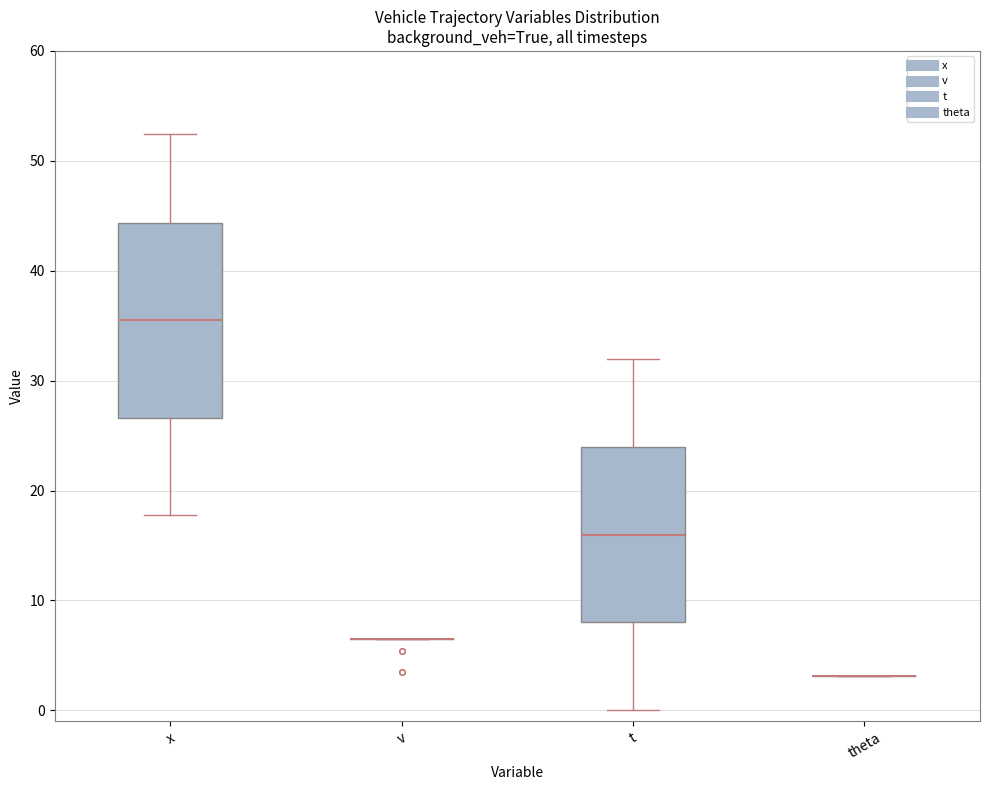

Reading left to right, transcribe this box plot: for each box, give where its median line is, the range the box spans, and where its two whiskers end, as read against the y-axis. The values are not printed on the chart, so give them approximately, as read against the axis.

x: median 35, box 27 to 44, whiskers 18 to 52
v: box collapsed to a line at 6, whiskers 6 to 6
t: median 16, box 8 to 24, whiskers 0 to 32
theta: box collapsed to a line at 3, whiskers 3 to 3